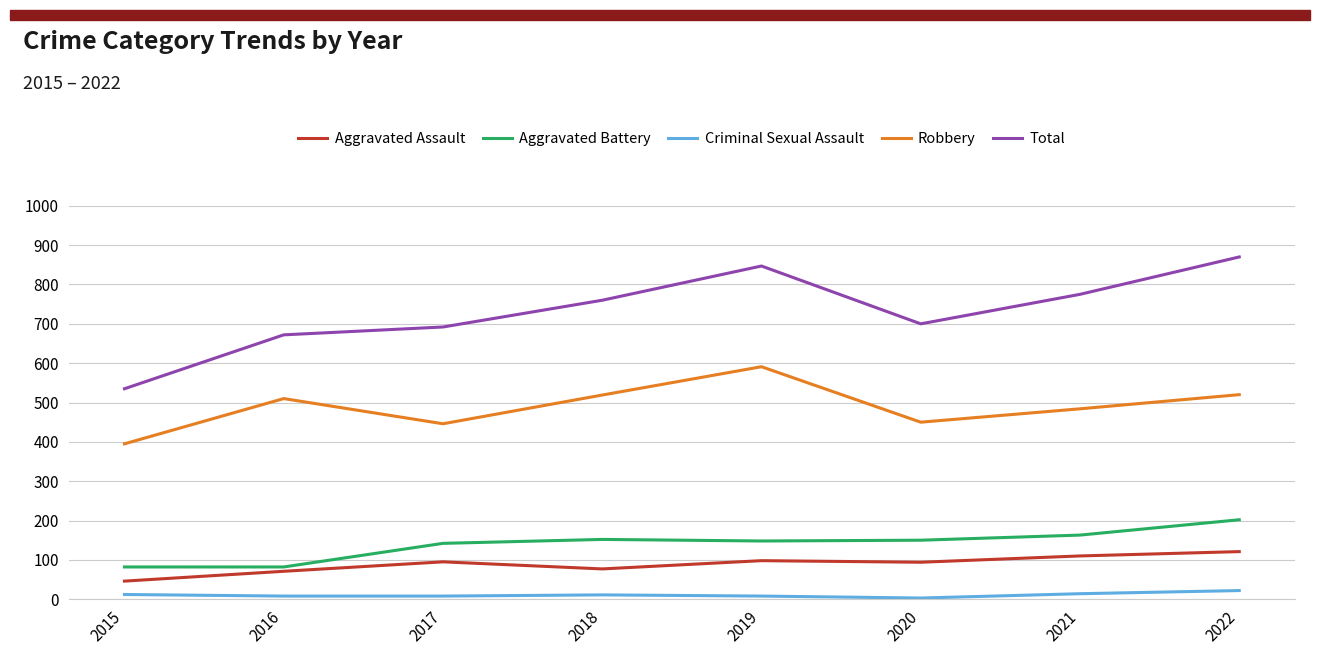

Rank the series by their maximum value, from lowest to highest.

Criminal Sexual Assault, Aggravated Assault, Aggravated Battery, Robbery, Total